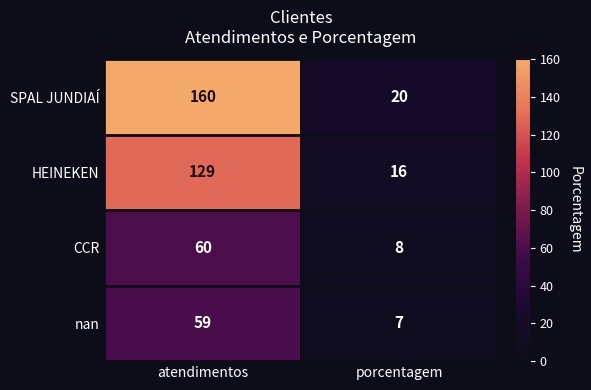

What is the approximate value of CCR at porcentagem, to the nearest 10?

10